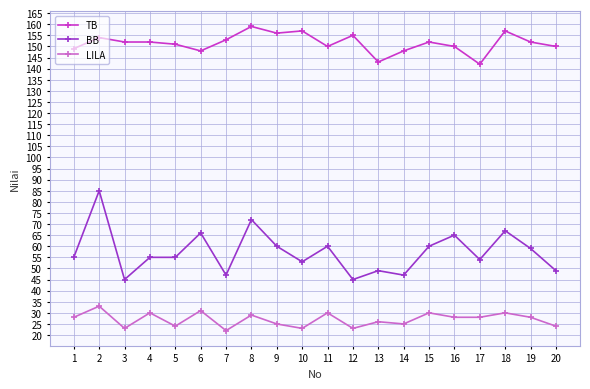

Which series changed the most between 10 and 16?

BB